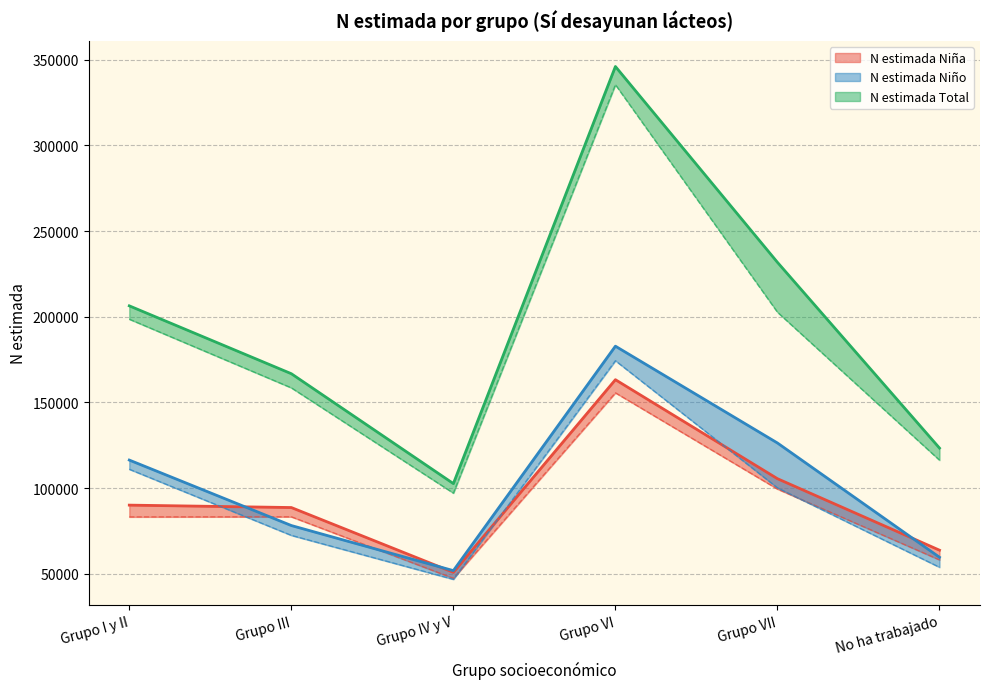

What is the highest value of the N lím inf IC Total series?

335401